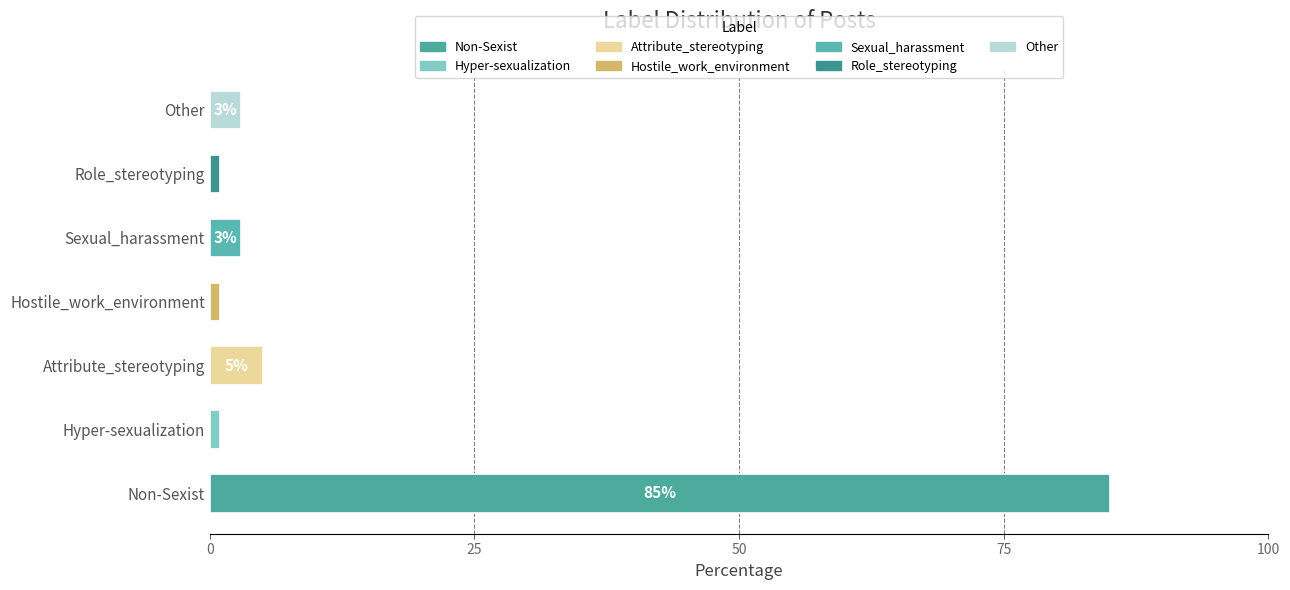

Which category has the highest value across all series?

Non-Sexist